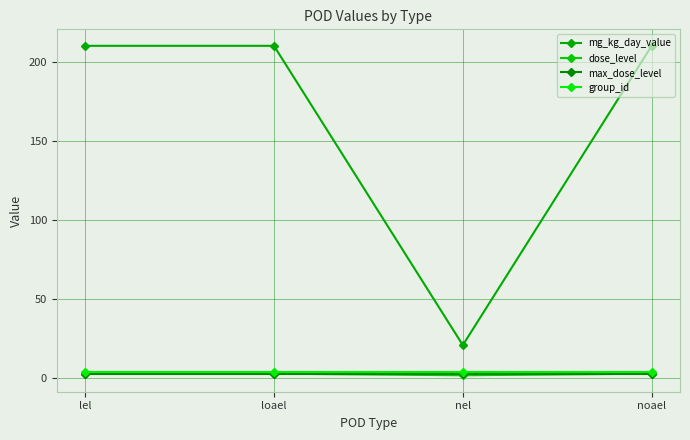

Which series changed the most between nel and noael?

mg_kg_day_value